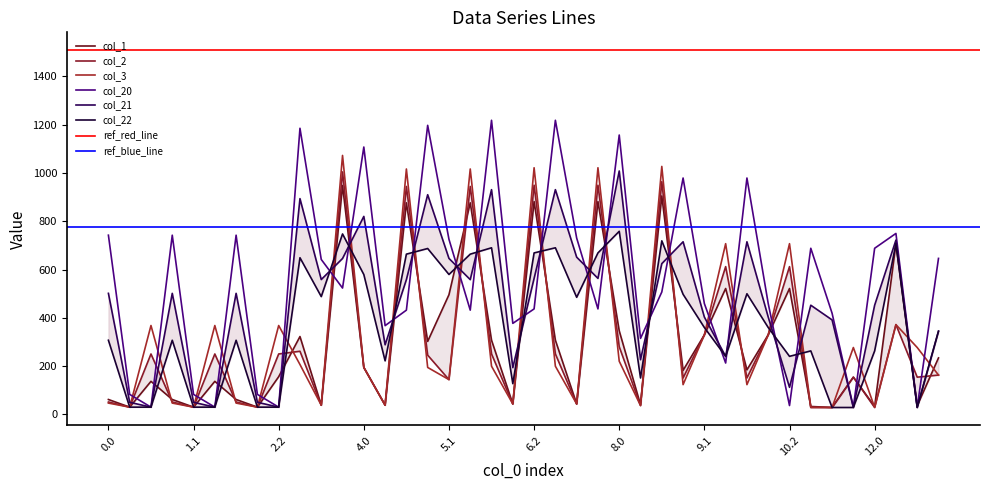

True or false: col_3 has more than 0 interior local peaks.

True